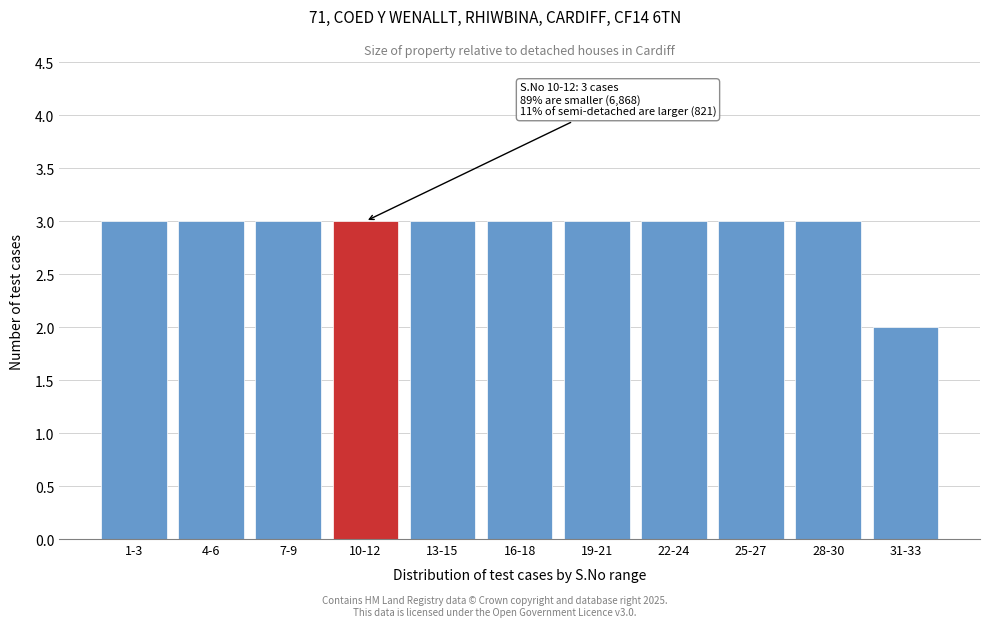

Reading right to left, transcribe all the data shown in this chart.

2	3	3	3	3	3	3	3	3	3	3